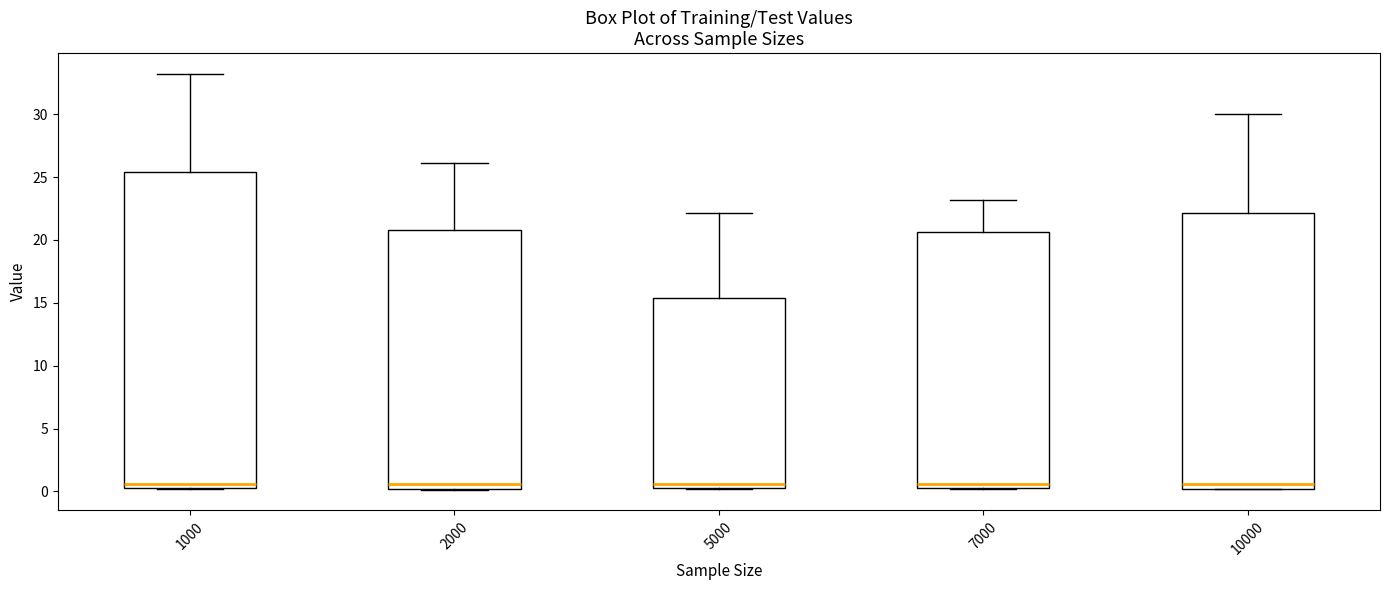

Where is the lower edge of the box at x = 5000 on the y-axis? The values are not printed on the chart, so give them approximately, as read against the axis.

0.0